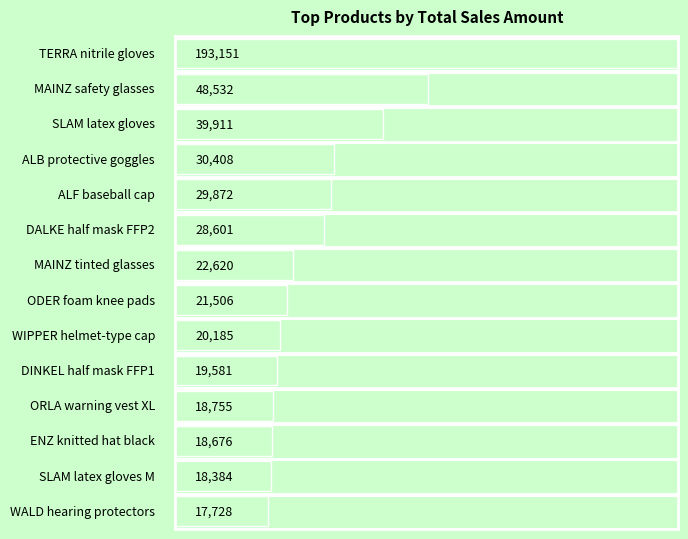

How many data points does each series have?

14